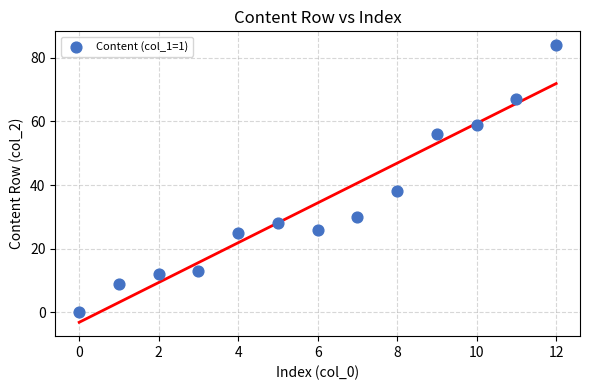

What Y value in the scatter plot is closest to 42?

38